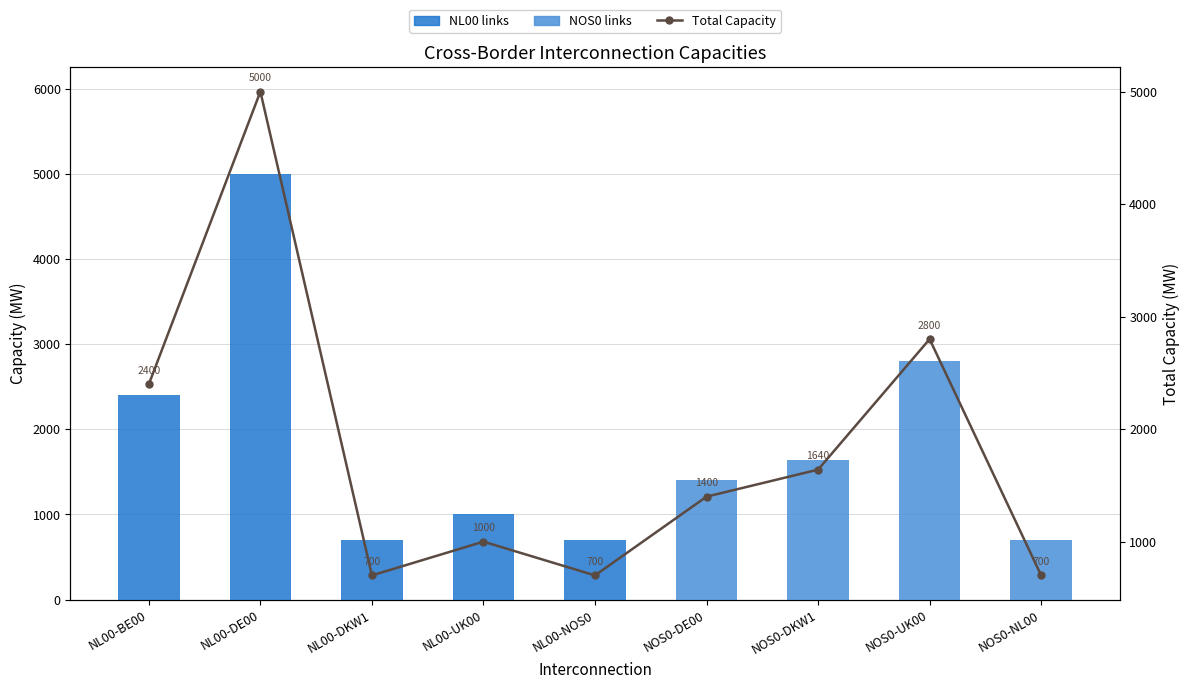

What are all the series names shown in the legend?

NL00 links, NOS0 links, Total Capacity